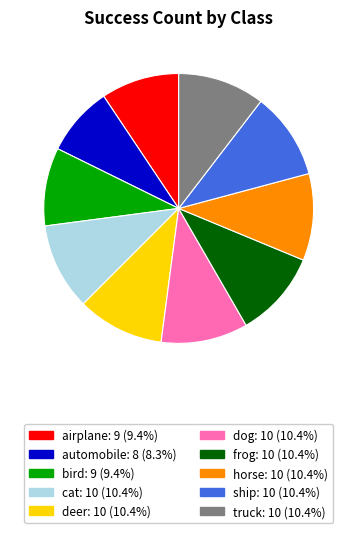

How many slices are in this pie chart?

10